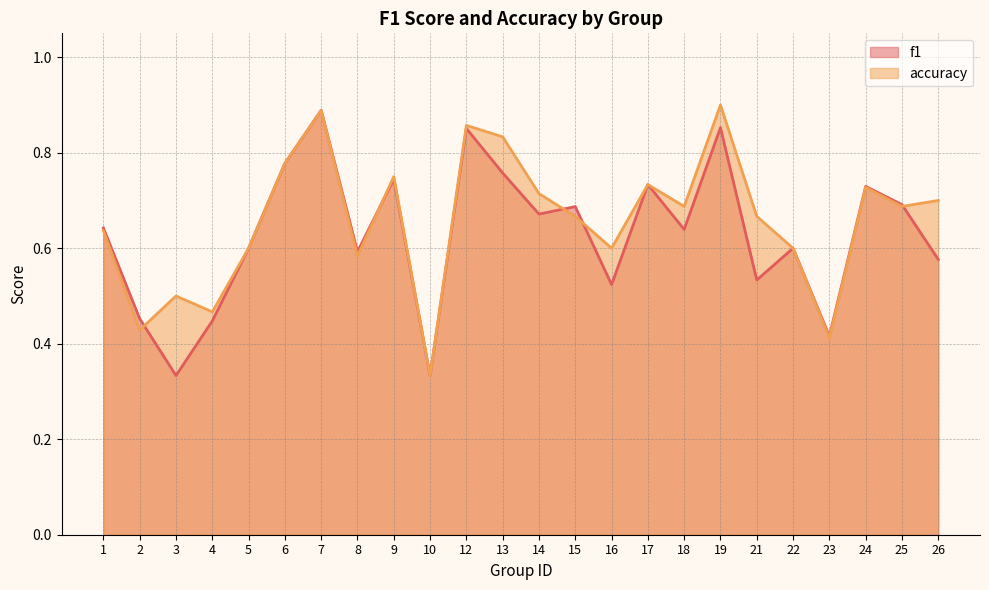

At 16, list the series in order from largest to smallest.

accuracy, f1